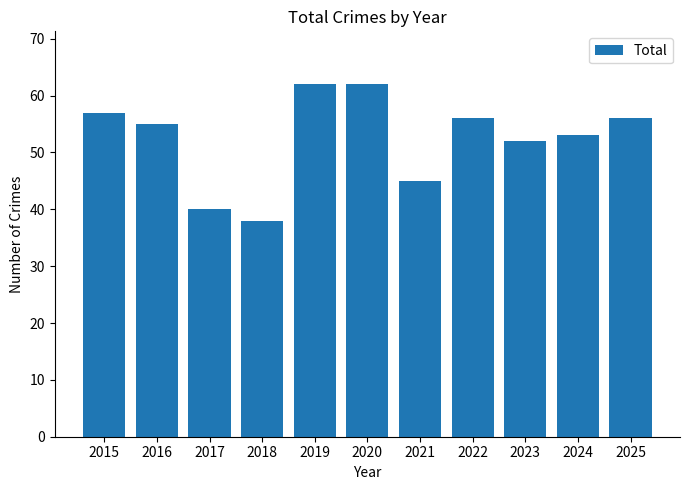

What is the value of the 9th bar from the left?

52